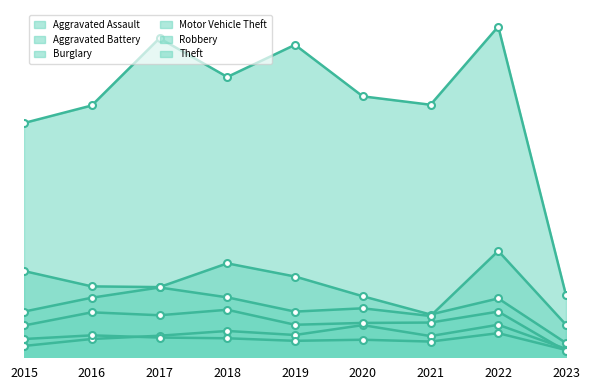

Between 2018 and 2022, which series saw the biggest shift?

Theft